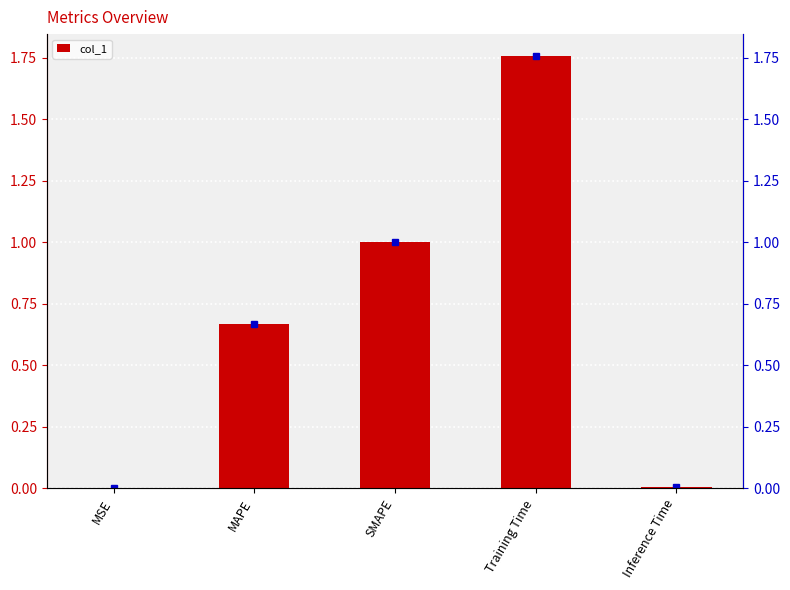

Is it true that the value at SMAPE is 1.0?

True